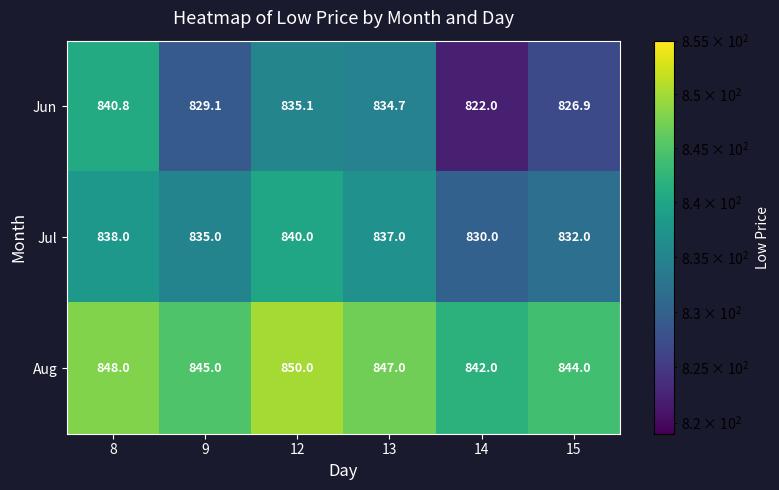

Which series has the largest total across all categories?

Aug